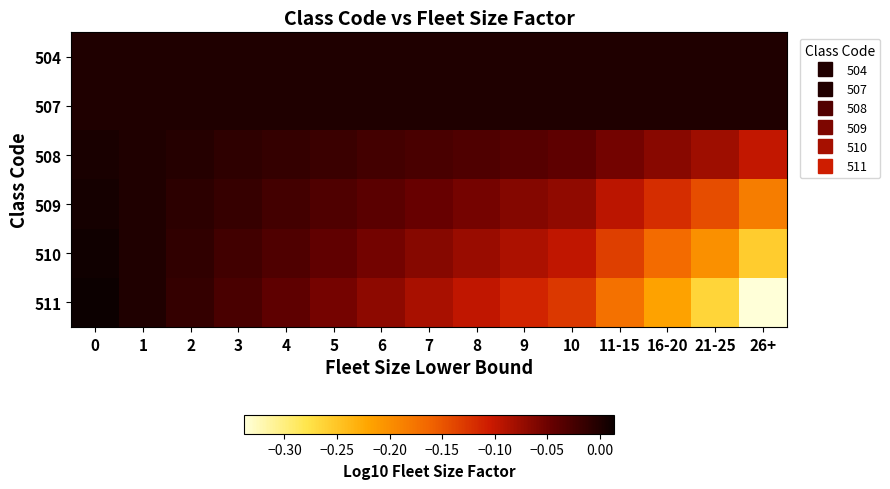

Reading left to right, list all the values displayed in this chart.

504: 0=0.0	1=0.0	2=0.0	3=0.0	4=0.0	5=0.0	6=0.0	7=0.0	8=0.0	9=0.0	10=0.0	11-15=0.0	16-20=0.0	21-25=0.0	26+=0.0
507: 0=0.0	1=0.0	2=0.0	3=0.0	4=0.0	5=0.0	6=0.0	7=0.0	8=0.0	9=0.0	10=0.0	11-15=0.0	16-20=0.0	21-25=0.0	26+=0.0
508: 0=0.0	1=0.0	2=-0.0	3=-0.0	4=-0.0	5=-0.0	6=-0.0	7=-0.0	8=-0.0	9=-0.0	10=-0.0	11-15=-0.1	16-20=-0.1	21-25=-0.1	26+=-0.1
509: 0=0.0	1=0.0	2=-0.0	3=-0.0	4=-0.0	5=-0.0	6=-0.0	7=-0.0	8=-0.1	9=-0.1	10=-0.1	11-15=-0.1	16-20=-0.1	21-25=-0.1	26+=-0.2
510: 0=0.0	1=0.0	2=-0.0	3=-0.0	4=-0.0	5=-0.0	6=-0.1	7=-0.1	8=-0.1	9=-0.1	10=-0.1	11-15=-0.1	16-20=-0.2	21-25=-0.2	26+=-0.3
511: 0=0.0	1=0.0	2=-0.0	3=-0.0	4=-0.0	5=-0.1	6=-0.1	7=-0.1	8=-0.1	9=-0.1	10=-0.1	11-15=-0.2	16-20=-0.2	21-25=-0.3	26+=-0.3